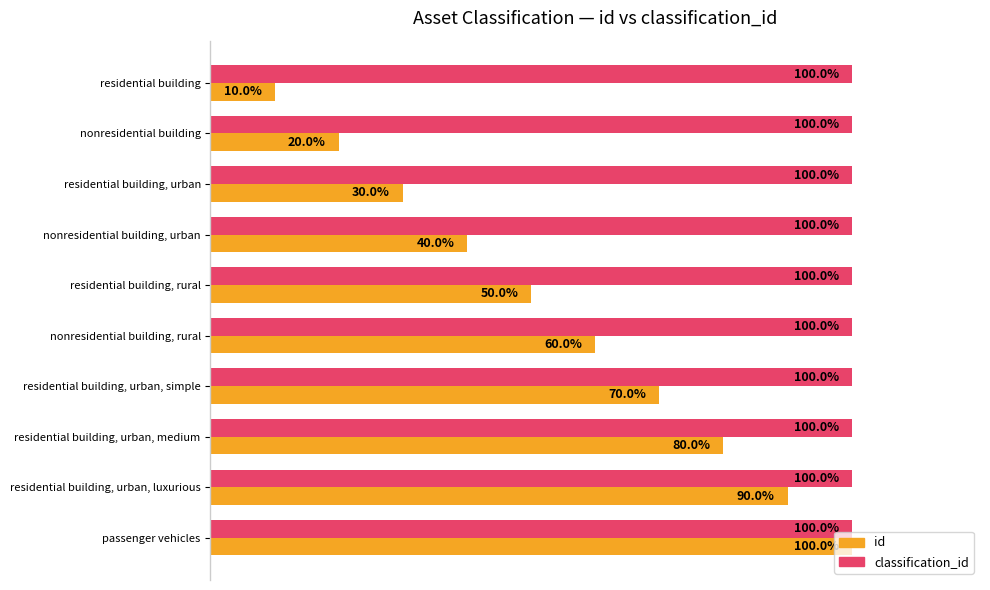

Which series changed the most between nonresidential building, rural and passenger vehicles?

id